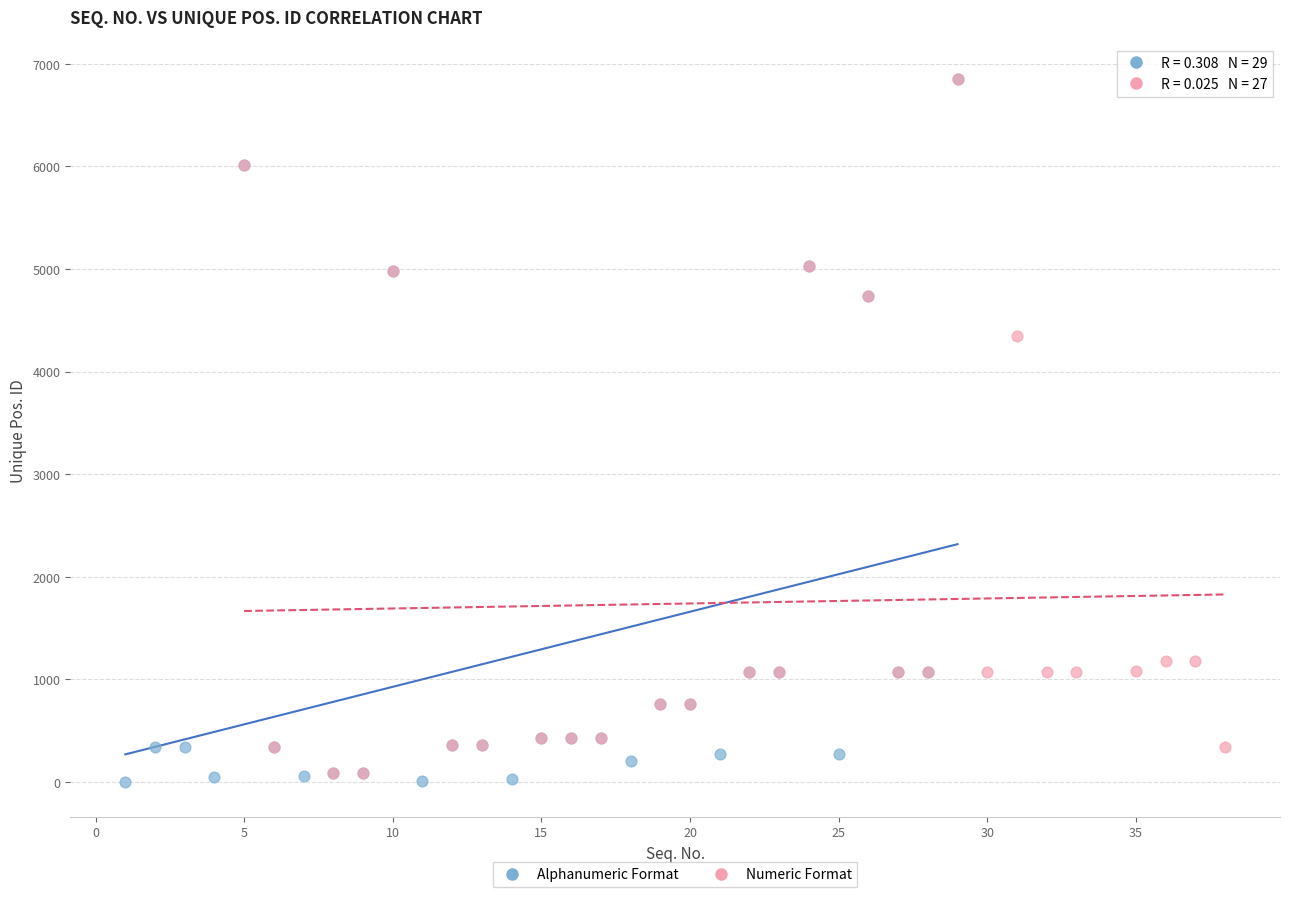

Which series has the widest spread of Y values?

Alphanumeric Format